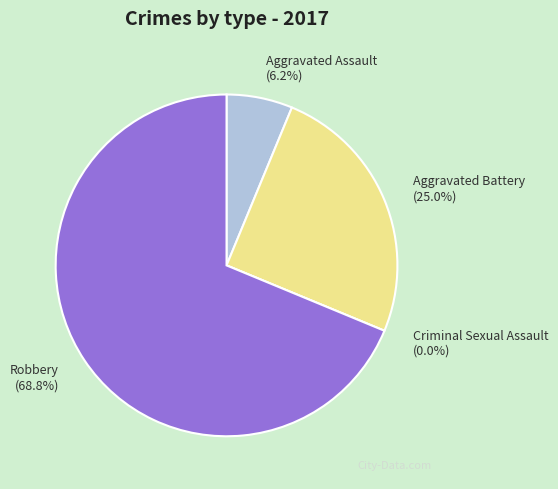

Combined, what portion of the pie is Aggravated Battery and Aggravated Assault?

31.2%